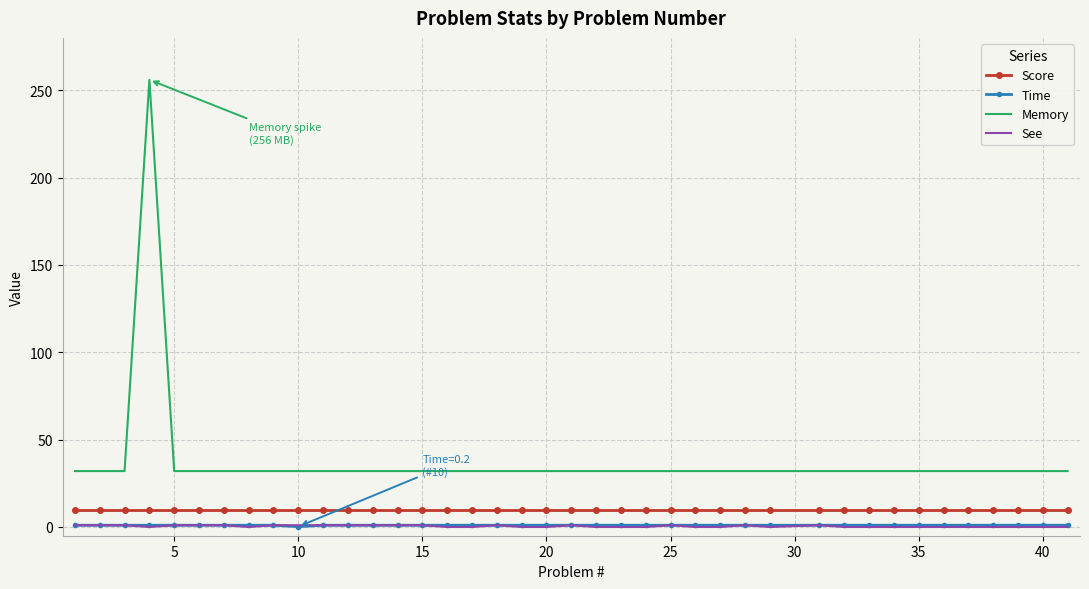

True or false: Memory and See cross at least once.

False